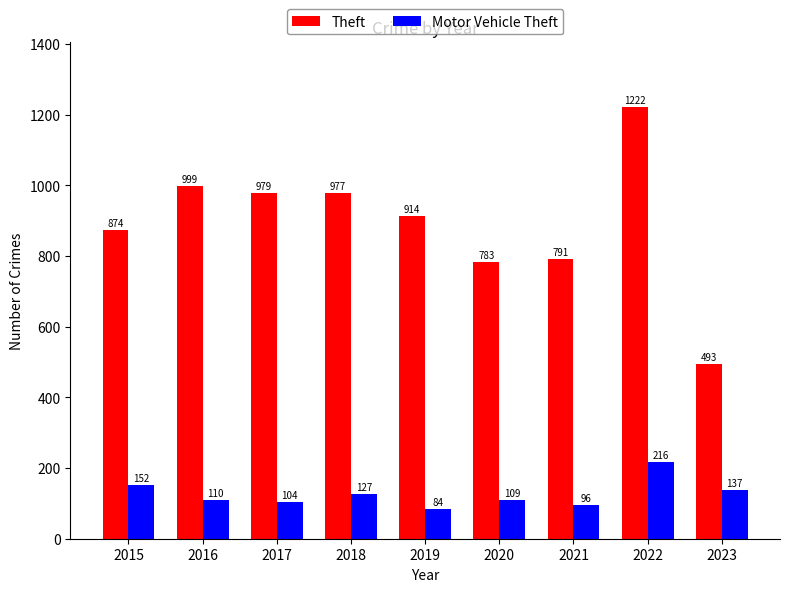

What is the lowest value of the Motor Vehicle Theft series?

84